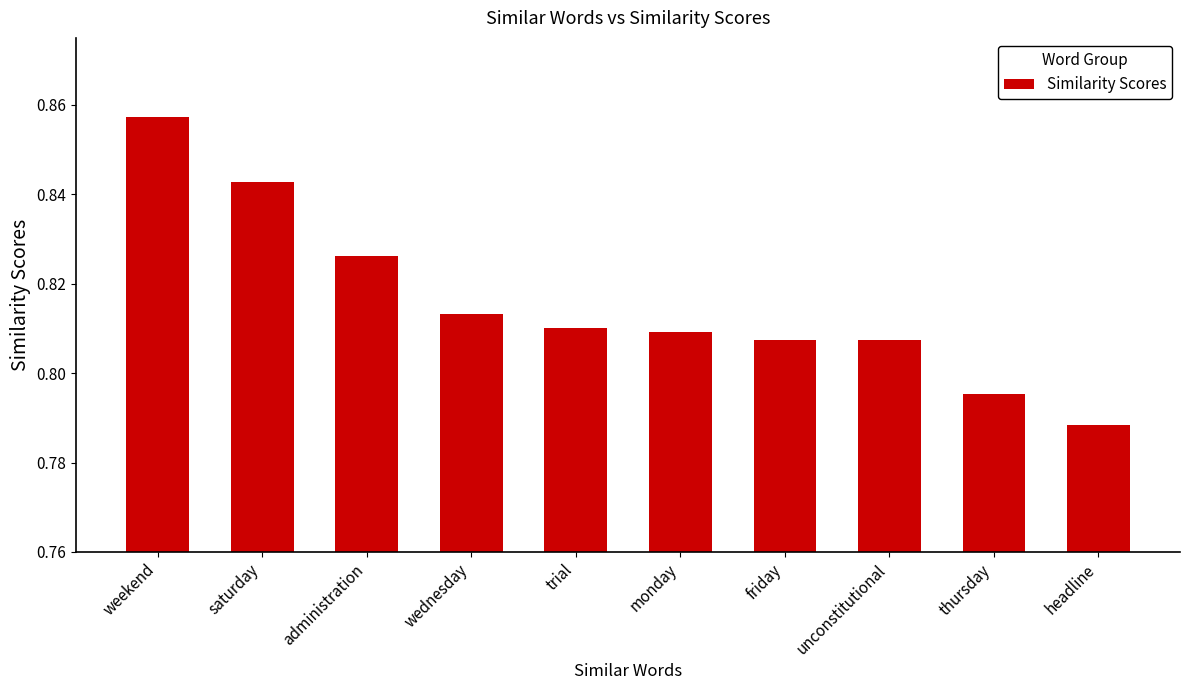

How many data points does each series have?

10